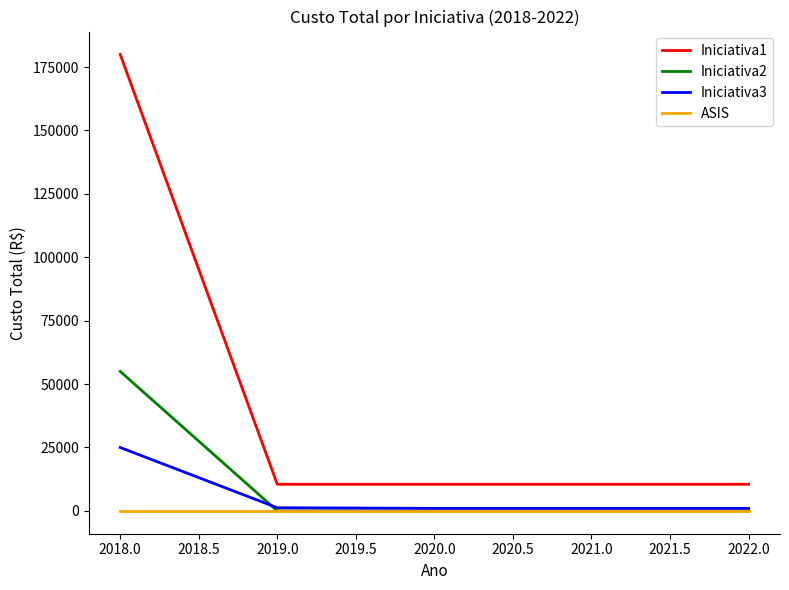

True or false: Iniciativa1 and Iniciativa2 cross at least once.

False